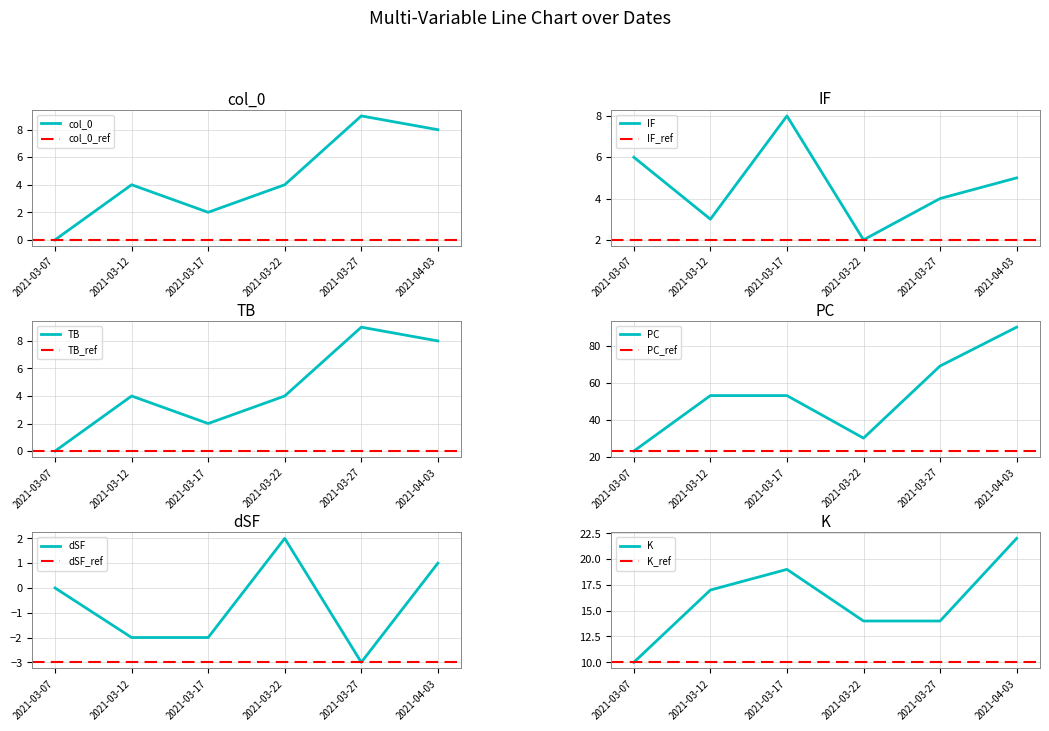

What position from the right is 2021-03-22?

3